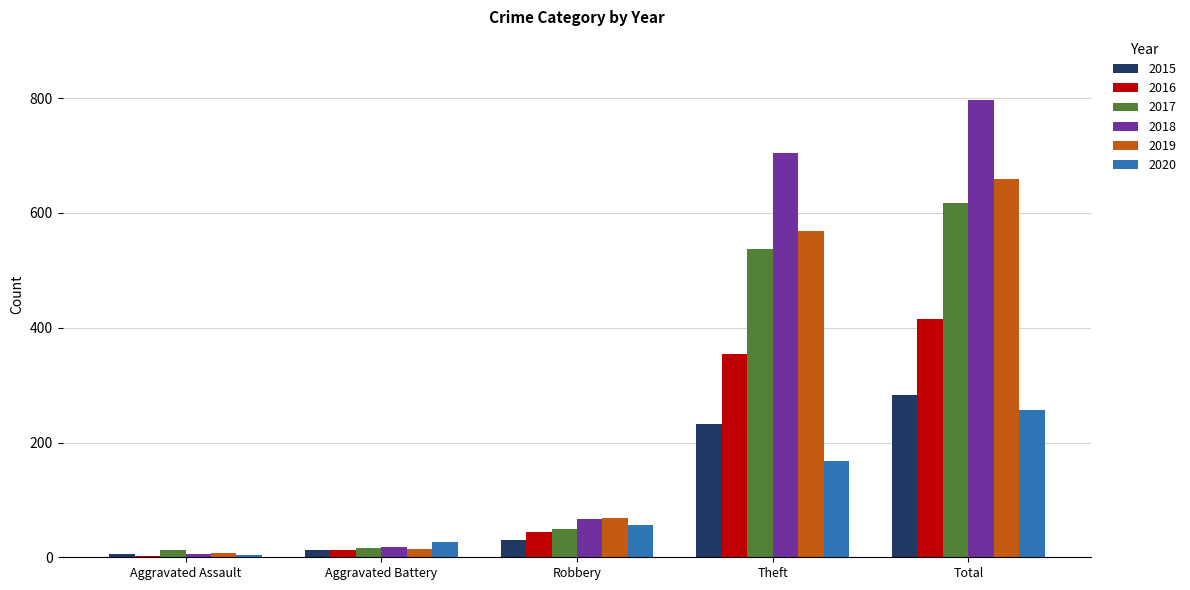

How many data points in 2019 are less than 69?

2